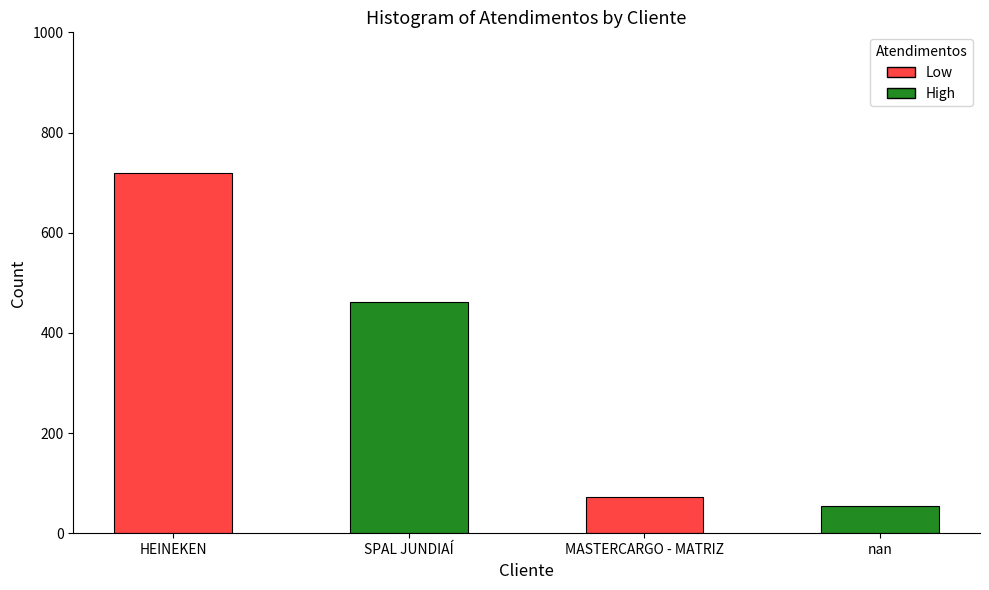

True or false: the data shows 73 at MASTERCARGO - MATRIZ.

True